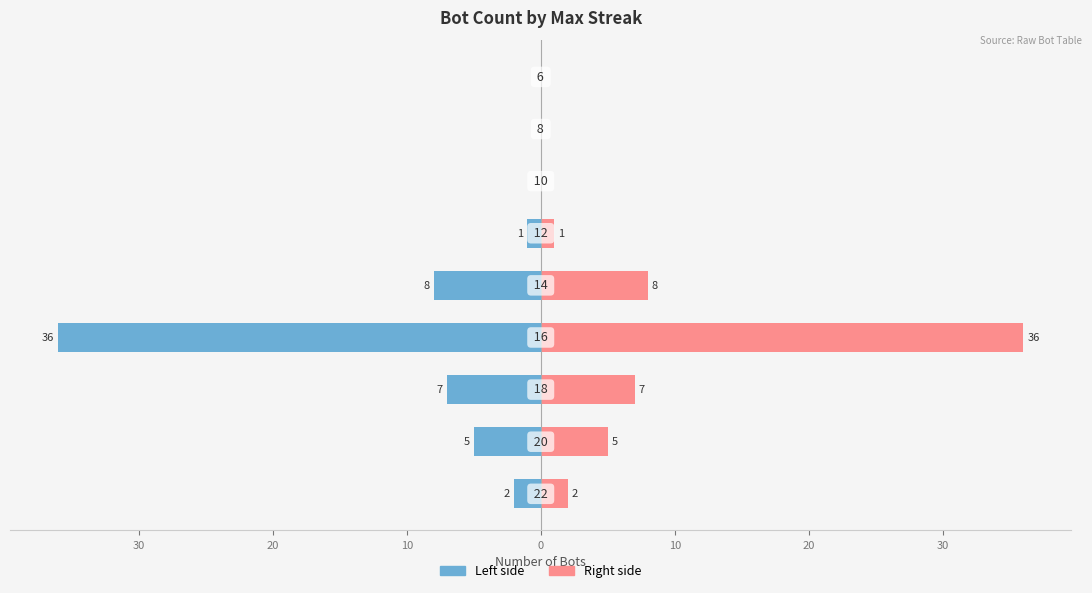

Is it true that Left side equals -4 at 20?

False